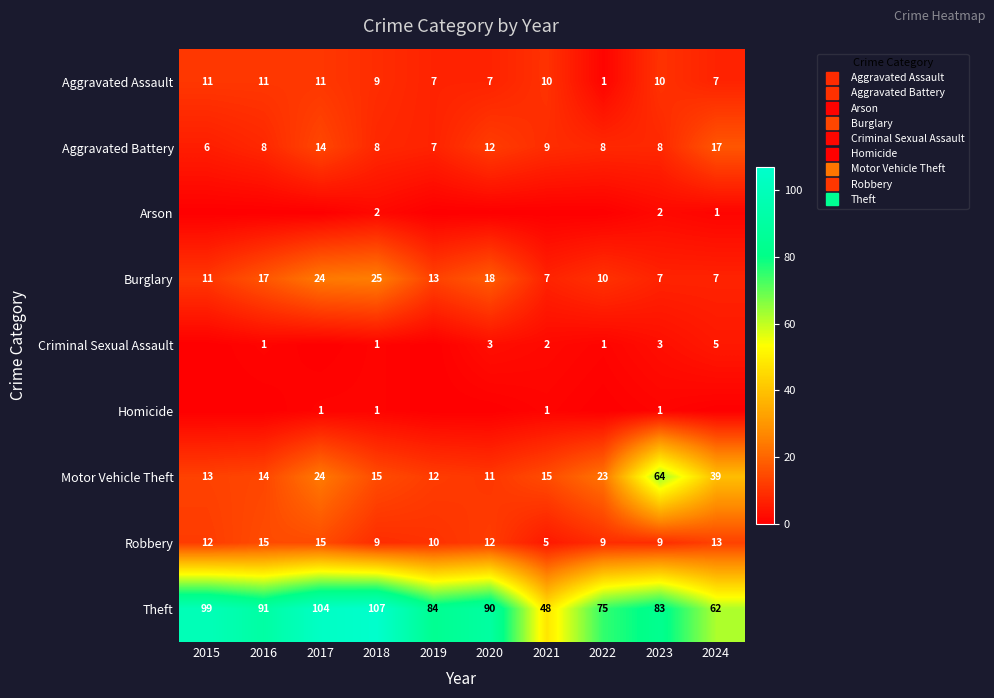

Rank the series at 2016 from highest to lowest value.

Theft, Burglary, Robbery, Motor Vehicle Theft, Aggravated Assault, Aggravated Battery, Criminal Sexual Assault, Arson, Homicide